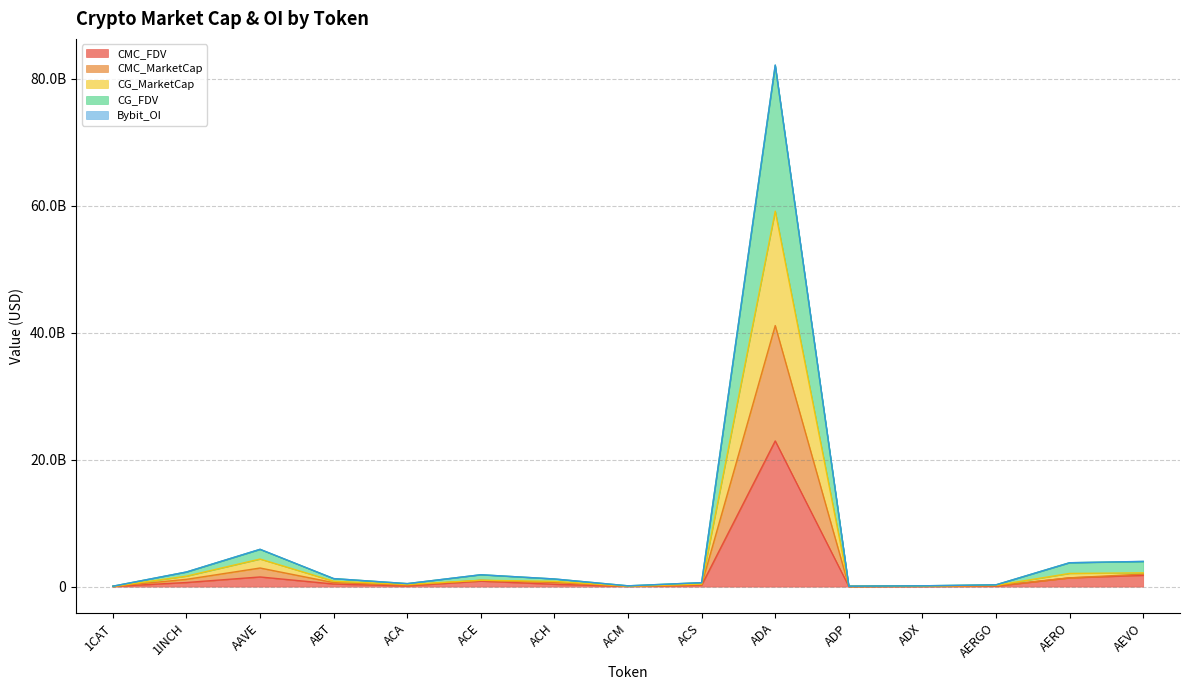

What is the approximate value of CG_FDV at ADA?

82183446983.6